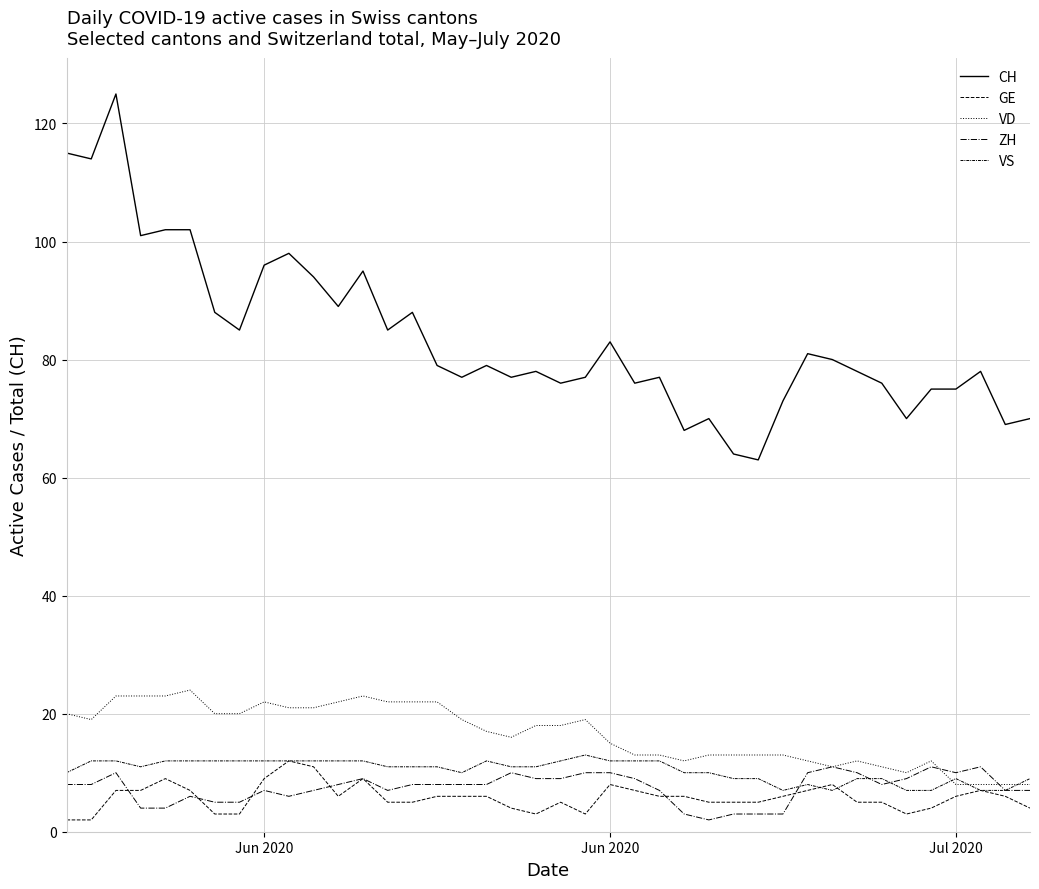

How many lines are shown in the chart?

5